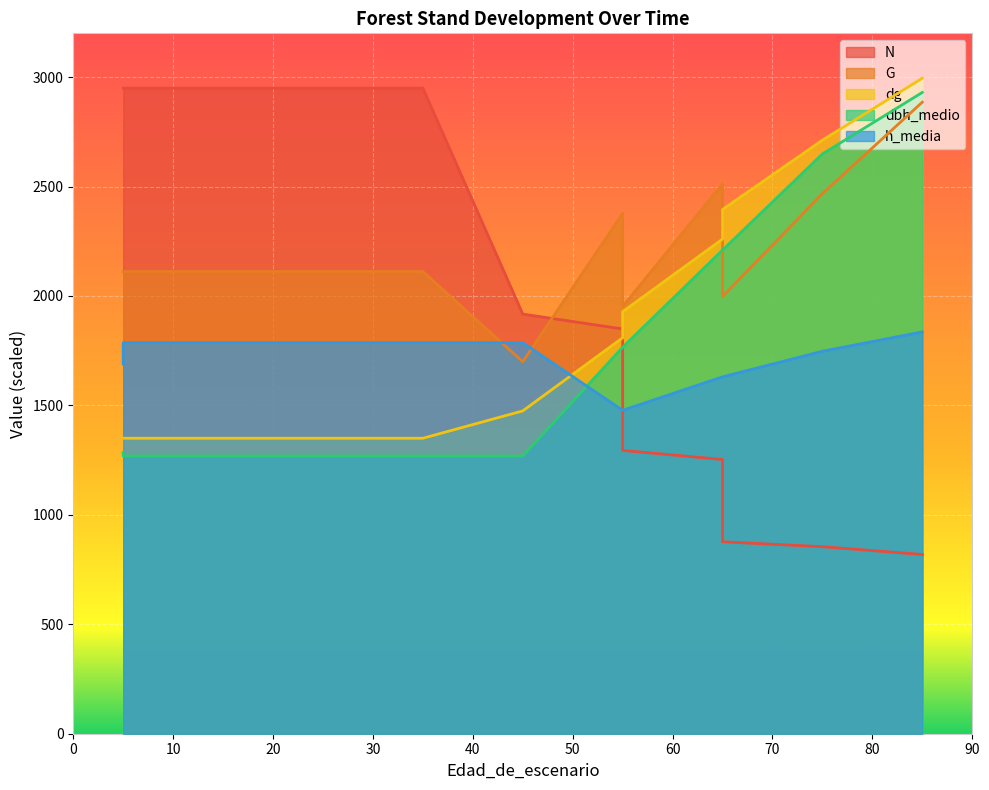

Does the chart display data point markers on the line(s)?

No